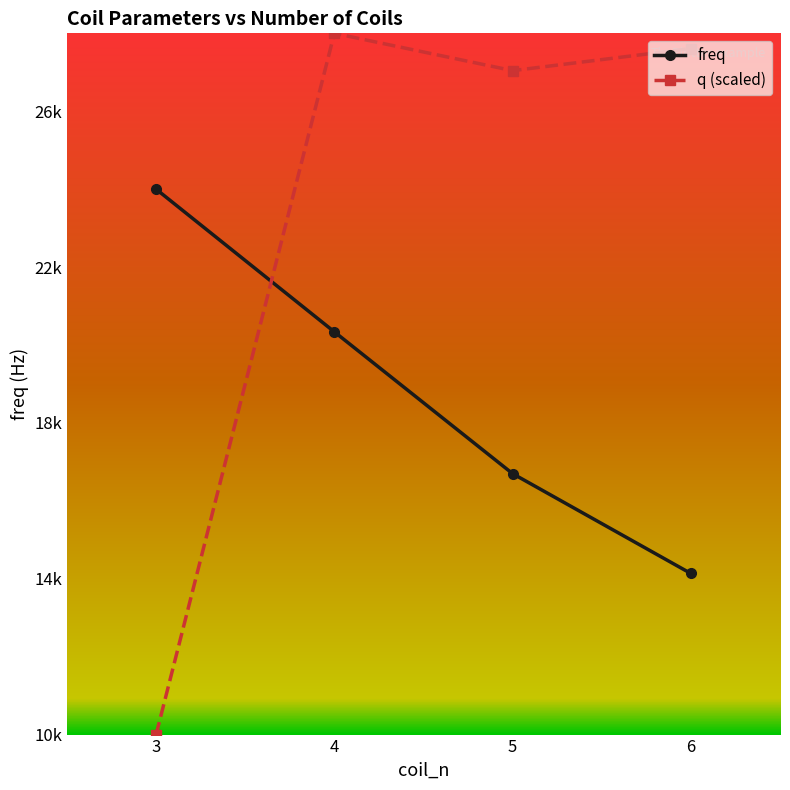

At which label does q (scaled) reach its peak?

4